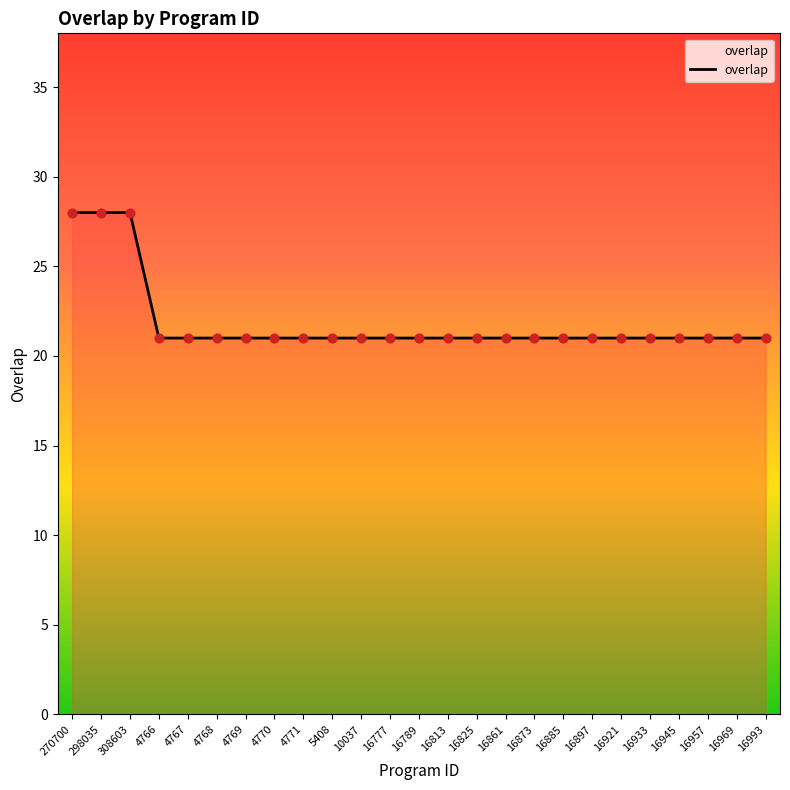

What is the ratio of the value at 4771 to the value at 308603?

0.8